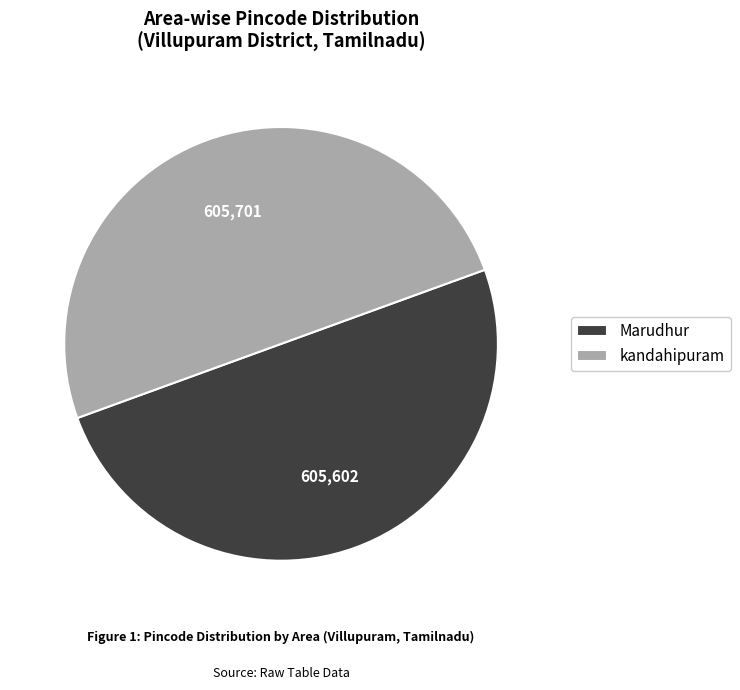

Count the number of slices in the pie.

2